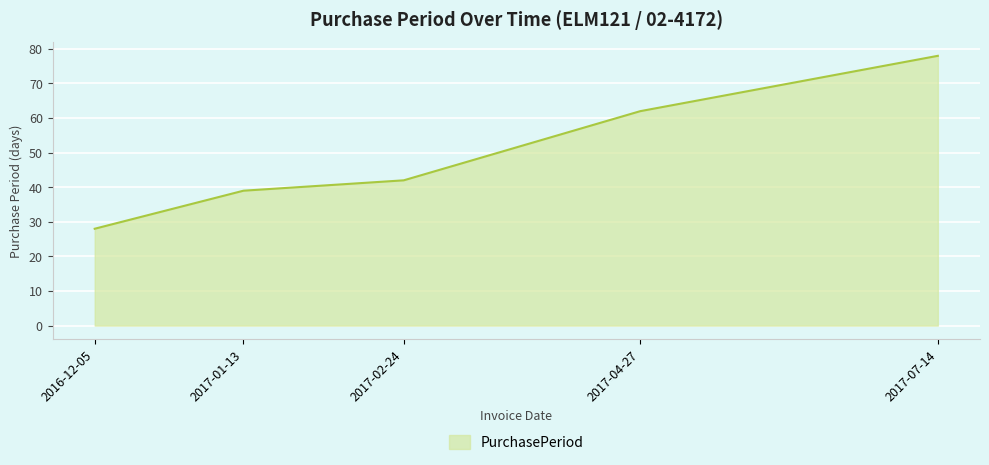

What position from the right is 2016-12-05?

5